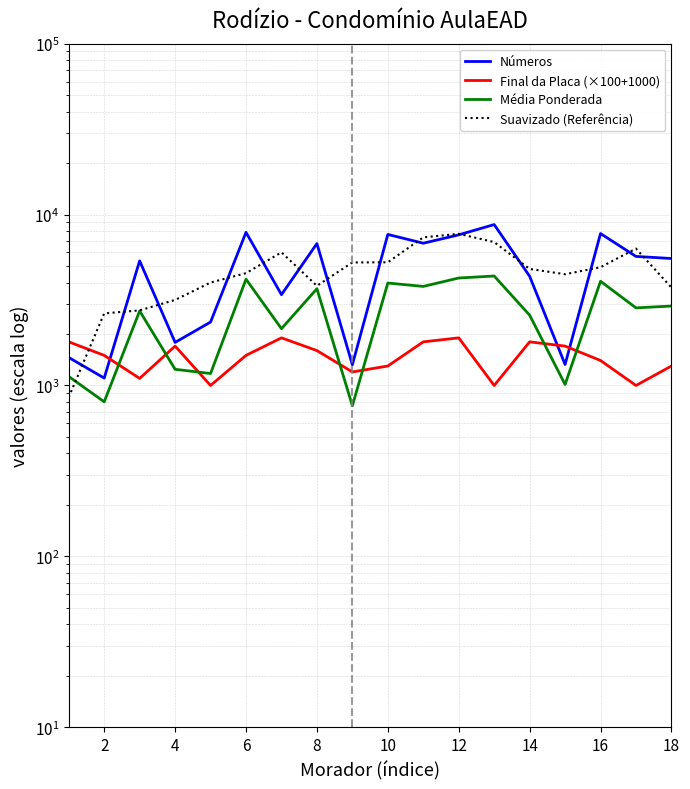

True or false: Suavizado (Referência) and Final da Placa (×100+1000) intersect in this chart.

True